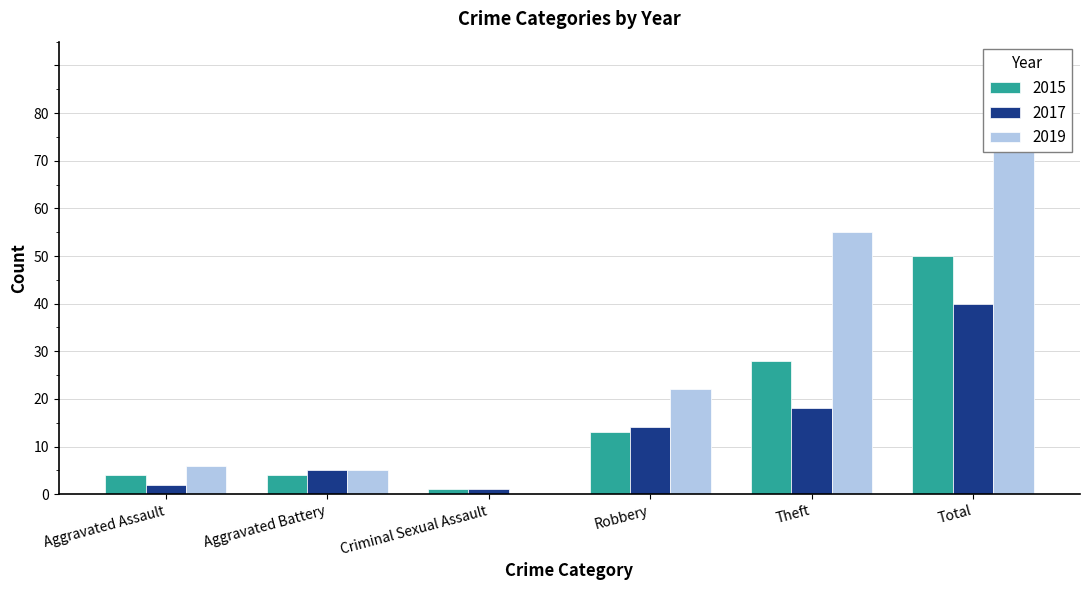

What is the label of the 4th bar from the left?

Robbery